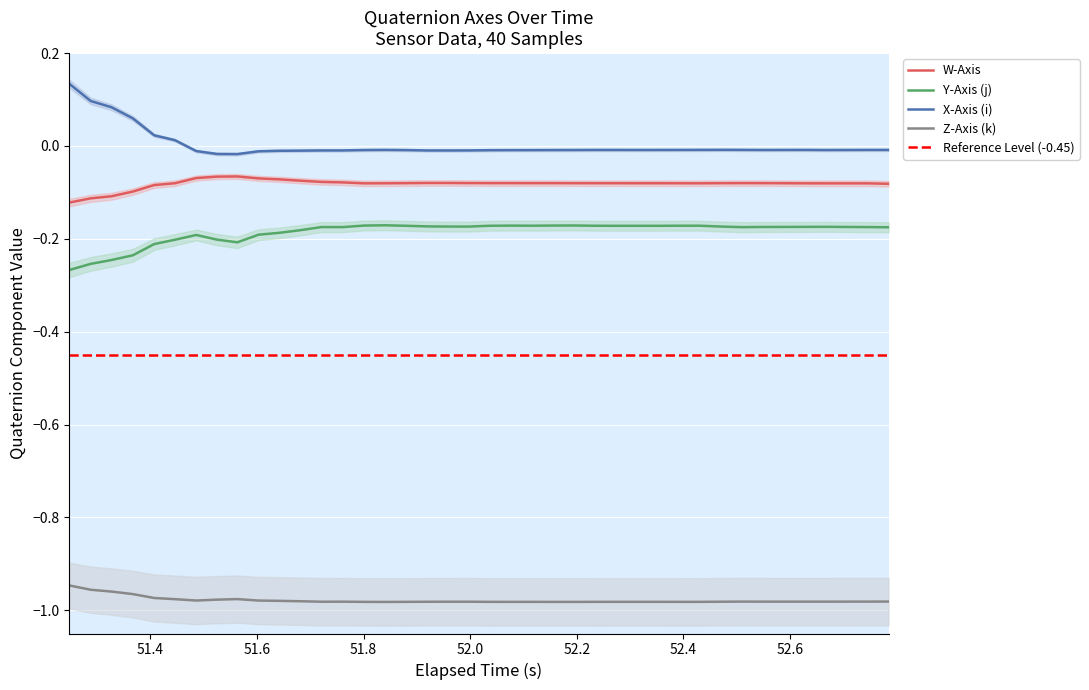

True or false: Z-Axis (k) and Y-Axis (j) intersect in this chart.

False